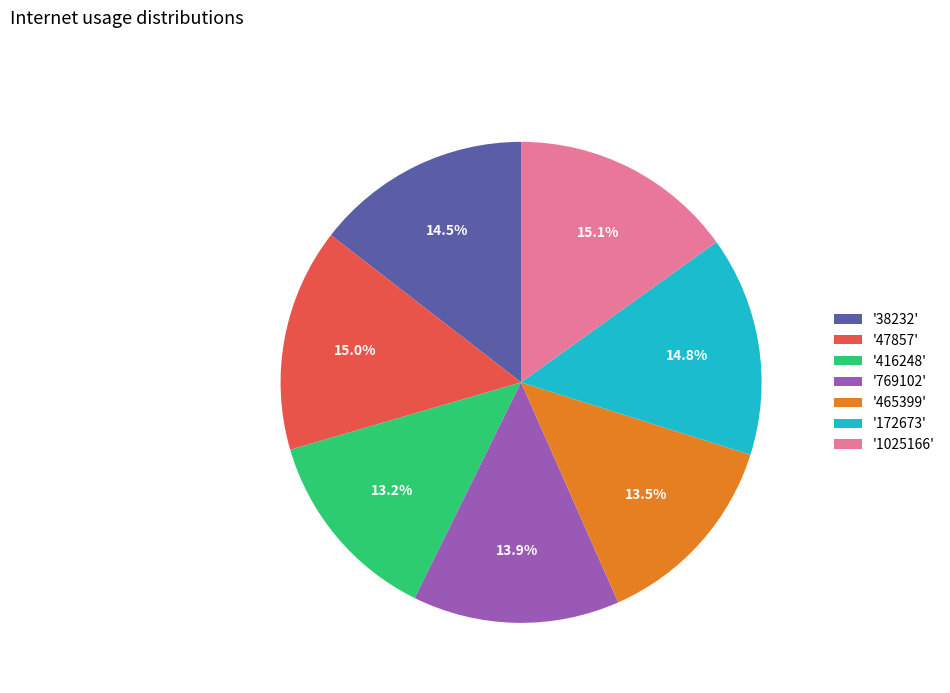

Between '465399' and '38232', which is larger?

'38232'